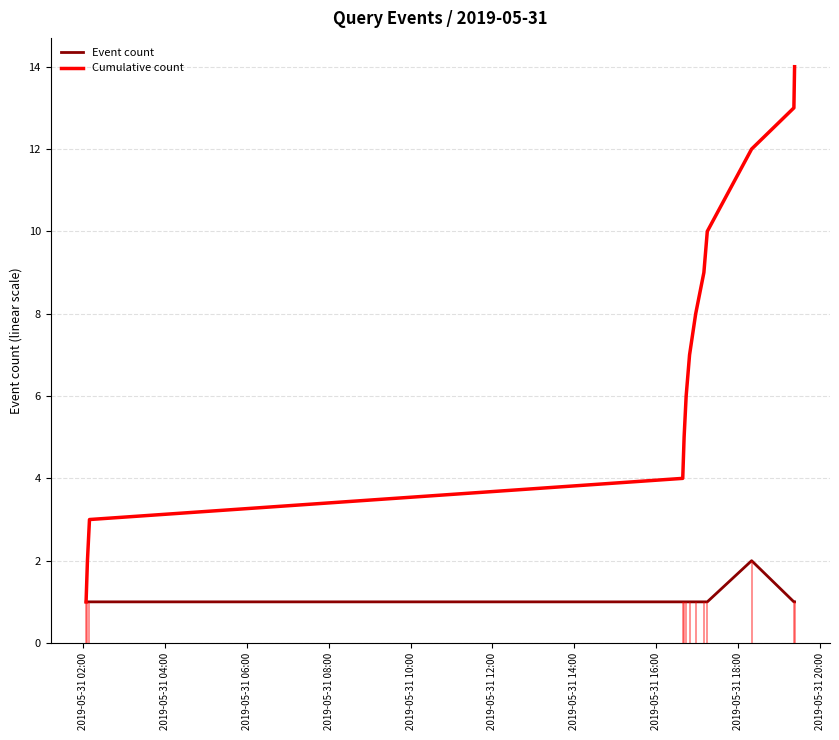

True or false: Event count has a value of 2 at 2019-05-31 18:00.

False